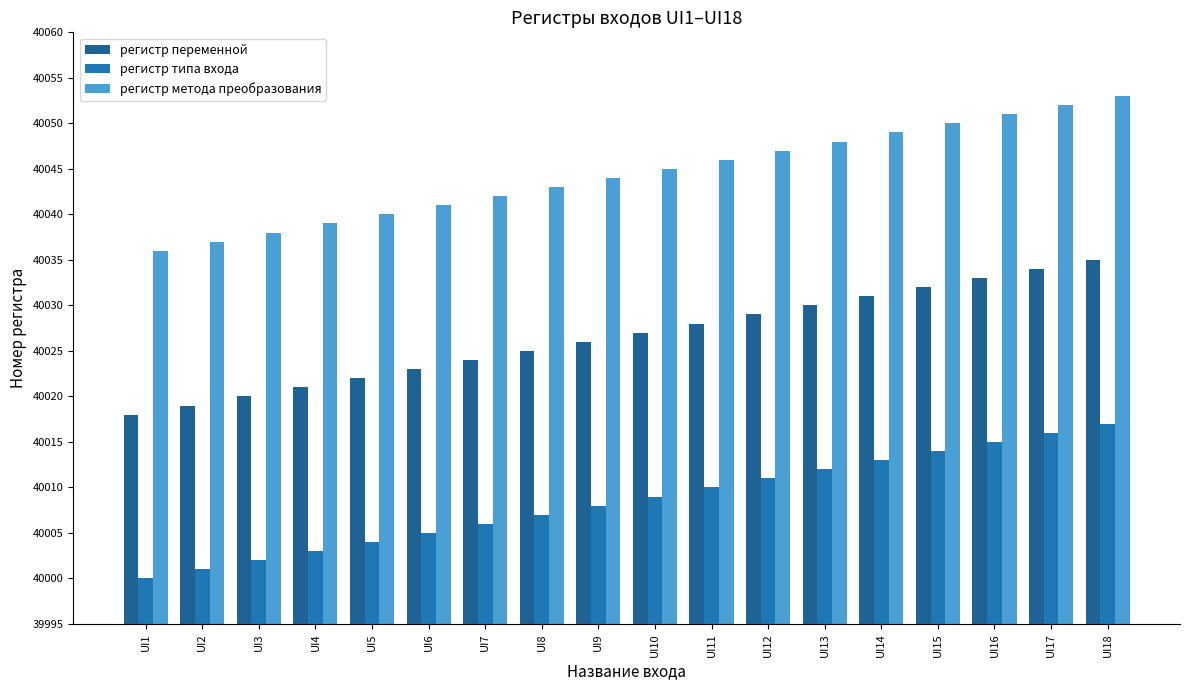

How many bars are there in total?

54